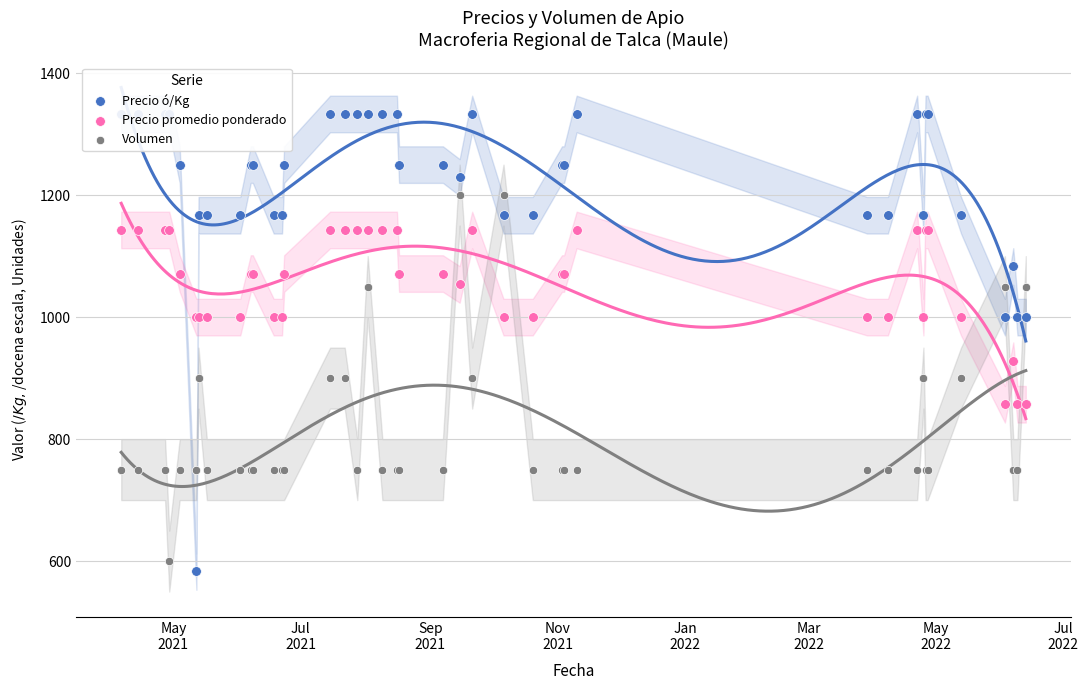

What are all the series names shown in the legend?

Precio ó/Kg, Precio promedio ponderado, Volumen